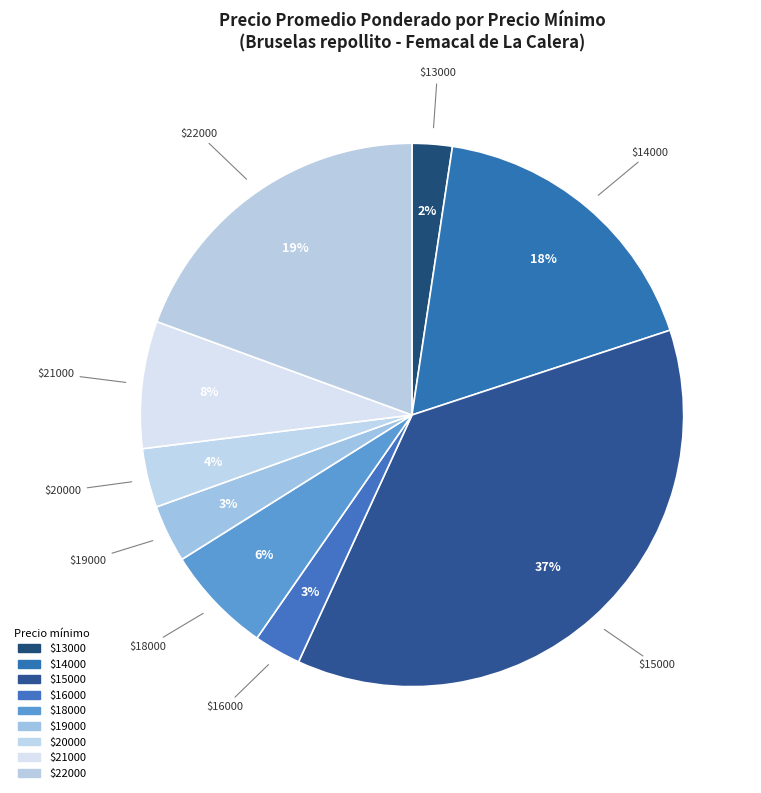

Is there any slice that represents more than half of the pie?

No